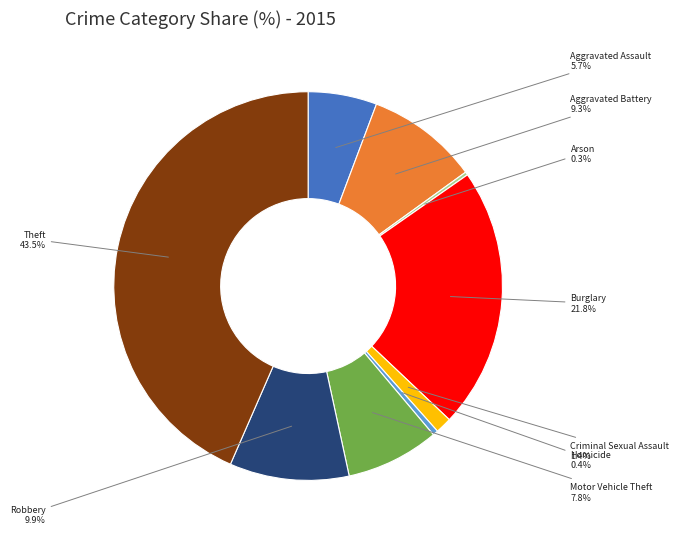

Which category has the biggest portion of the pie?

Theft